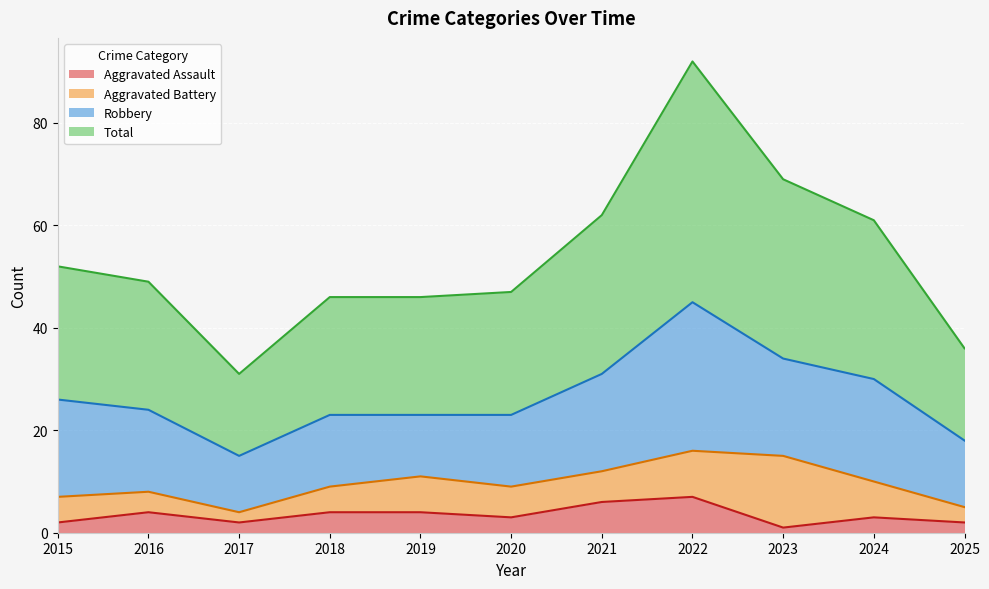

How many data points in Total are less than 49?

5